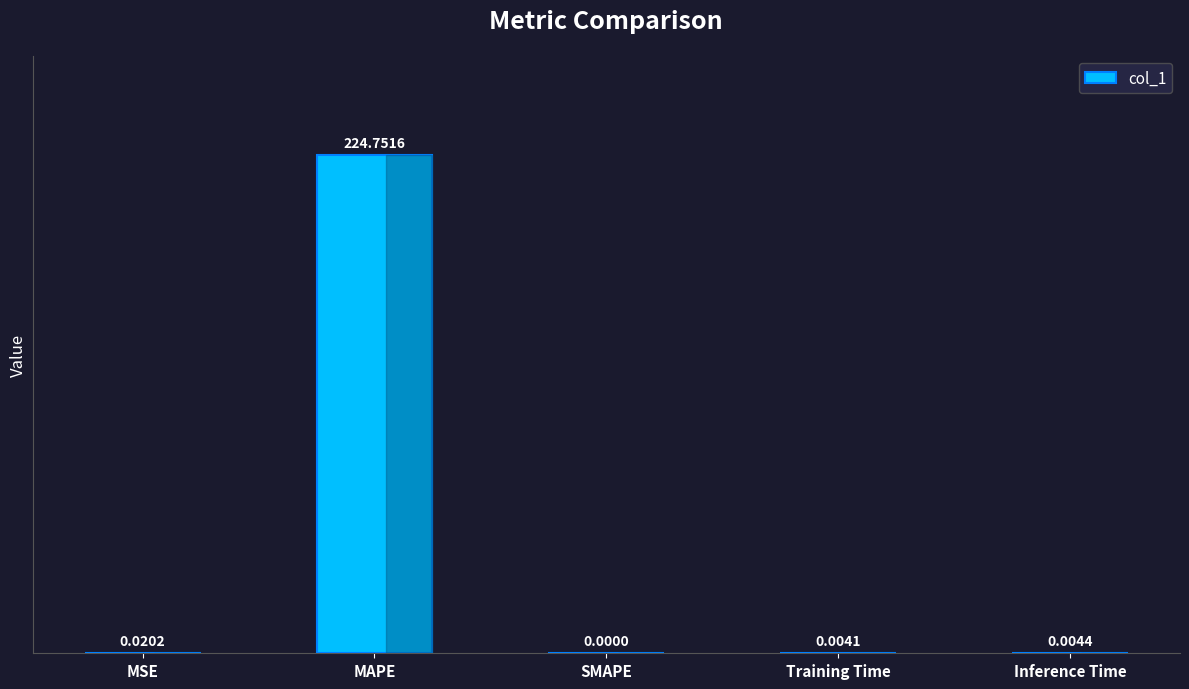

Are the bars horizontal?

No